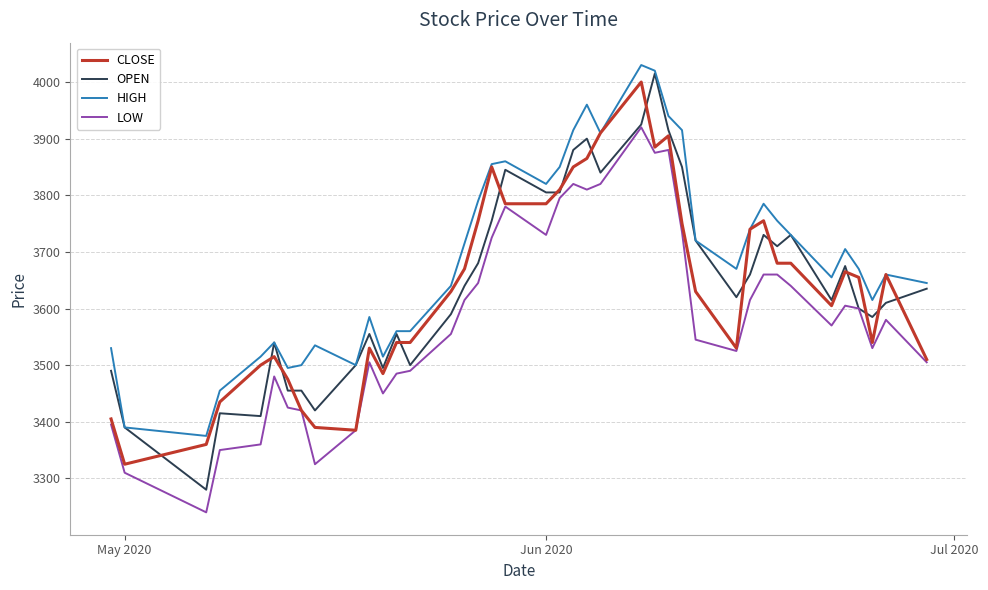

What is the highest value of the HIGH series?

4030